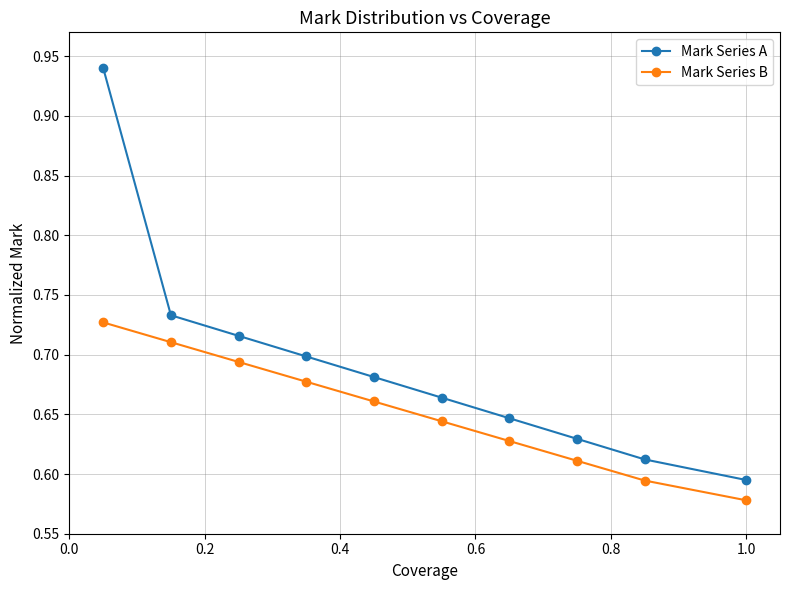

How many Mark Series B values are between 0 and 1?

10